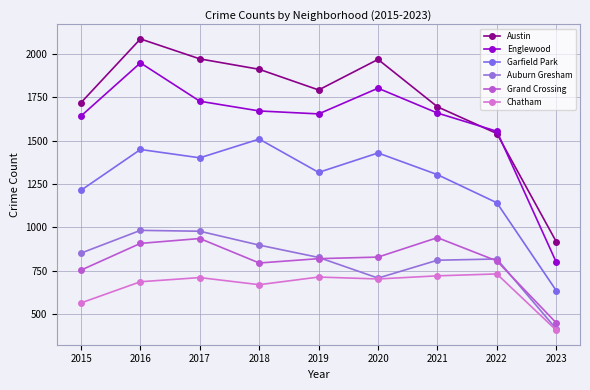

How many data points does each series have?

9